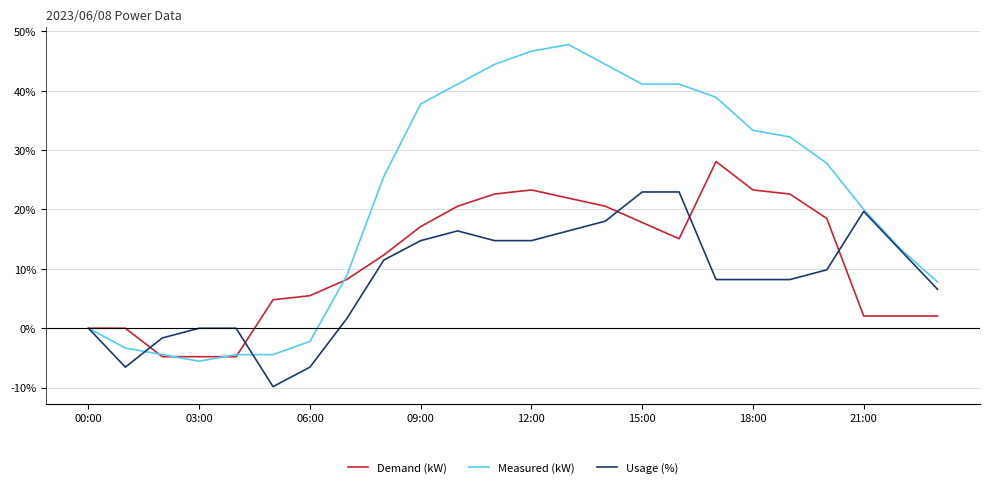

Which series has the largest total across all categories?

Measured (kW)